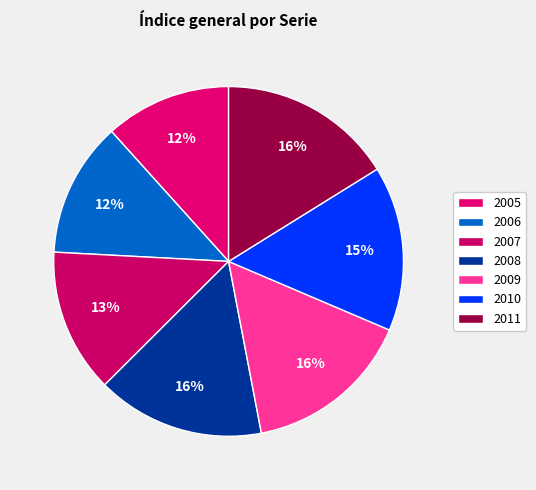

How many slices are in this pie chart?

7